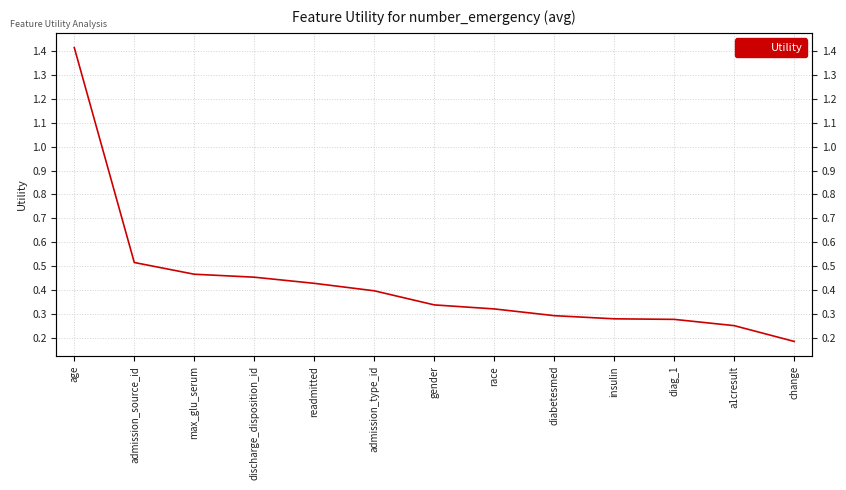

What is the value of the 13th point from the left?

0.2